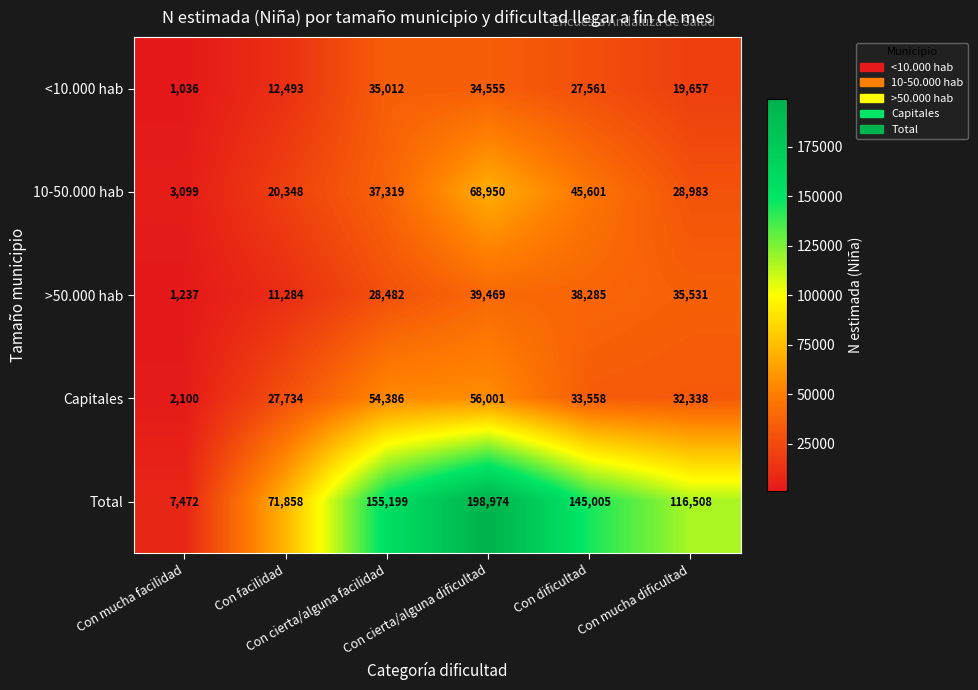

Which series has the largest range (max minus min)?

Total